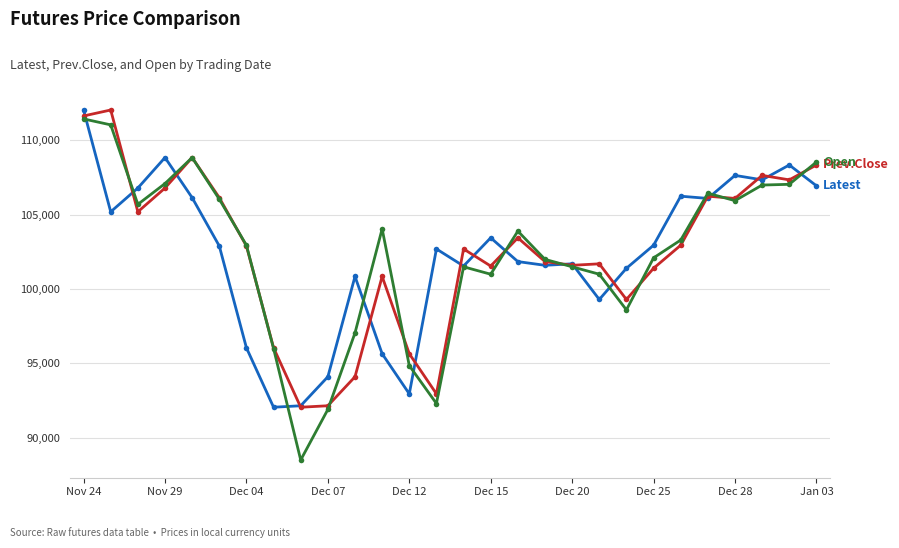

What is the greatest value displayed?

112050